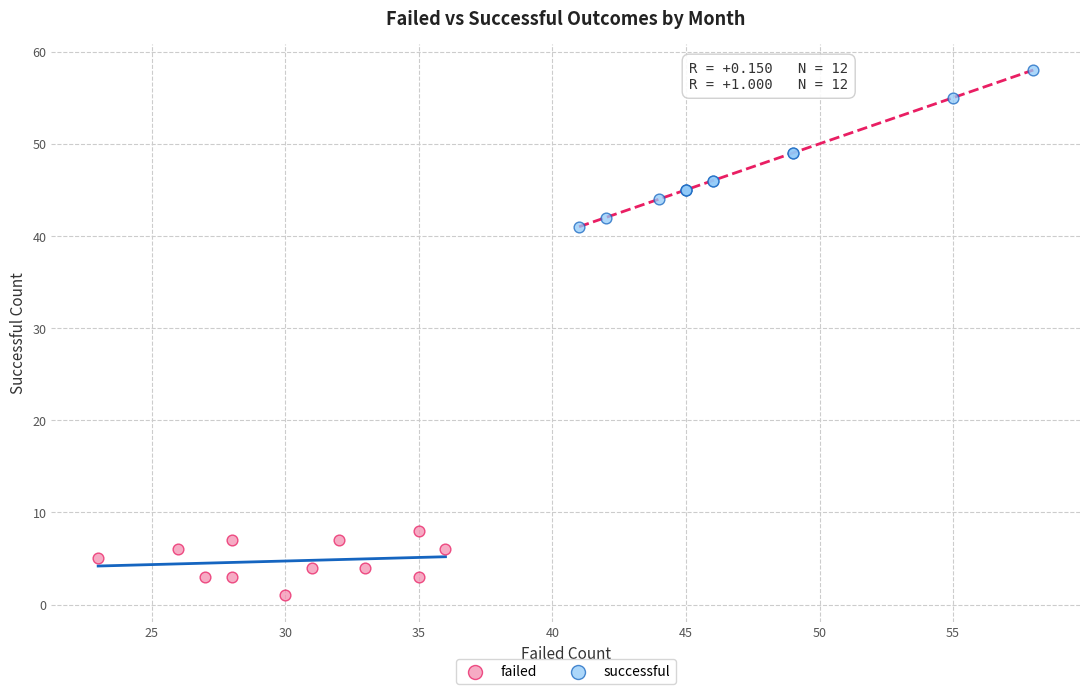

Which series contains the lowest Y value?

failed